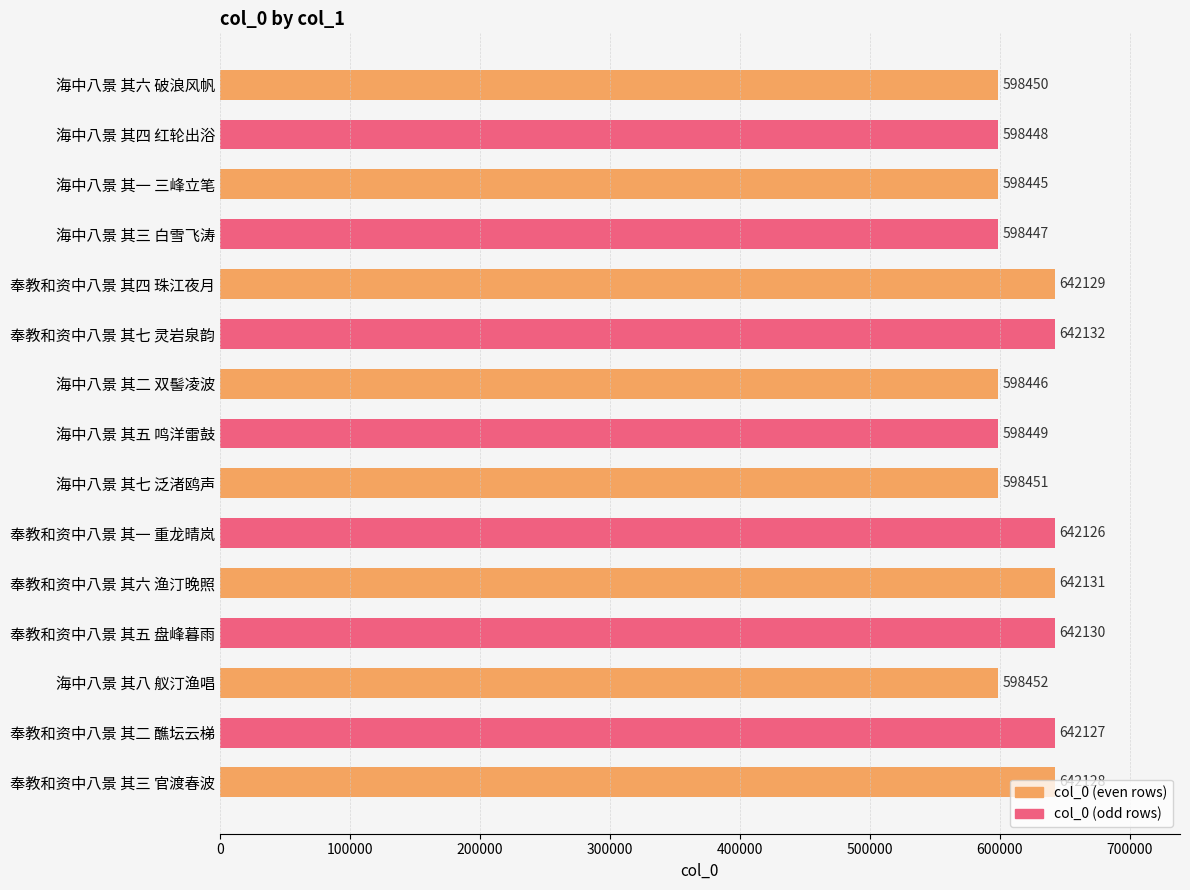

The value at 海中八景 其六 破浪风帆 is 408280. True or false?

False